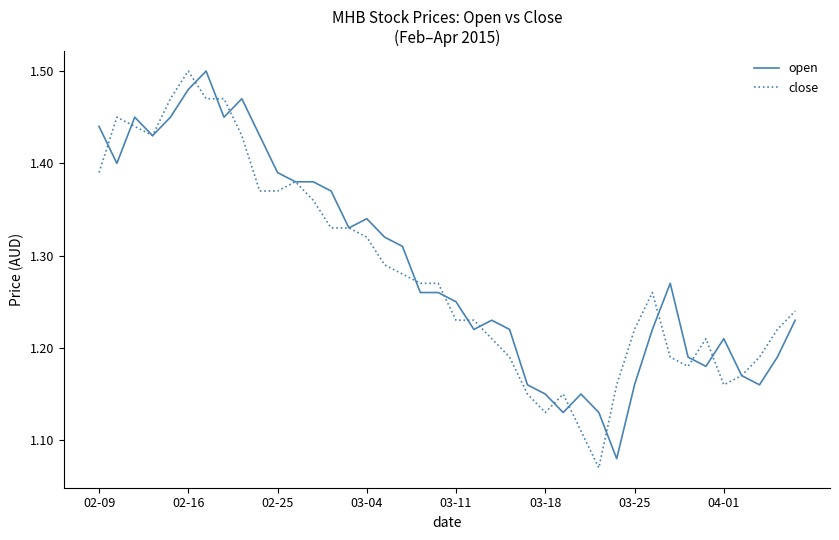

What are all the series names shown in the legend?

open, close